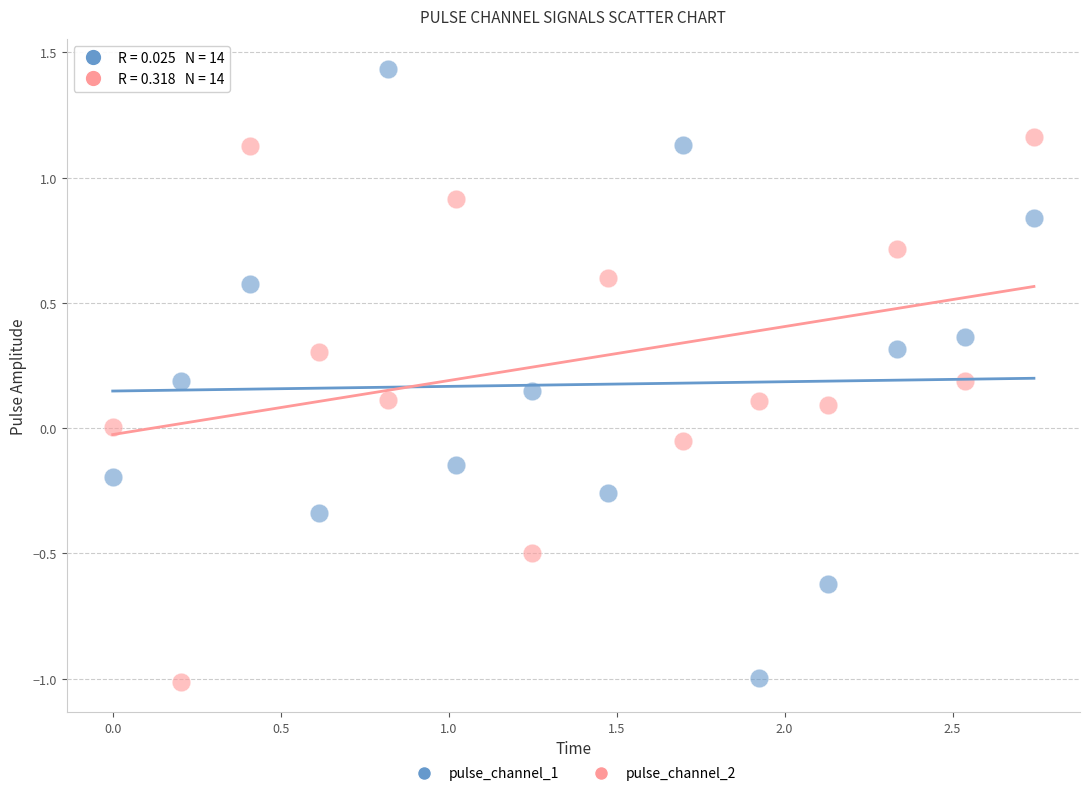

Which series reaches the maximum Y coordinate?

pulse_channel_1